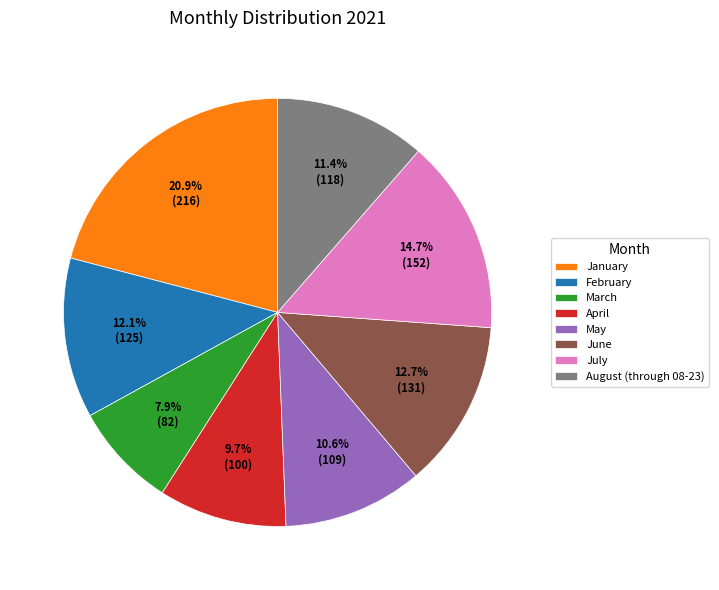

What is the total percentage of July and April?

24.4%